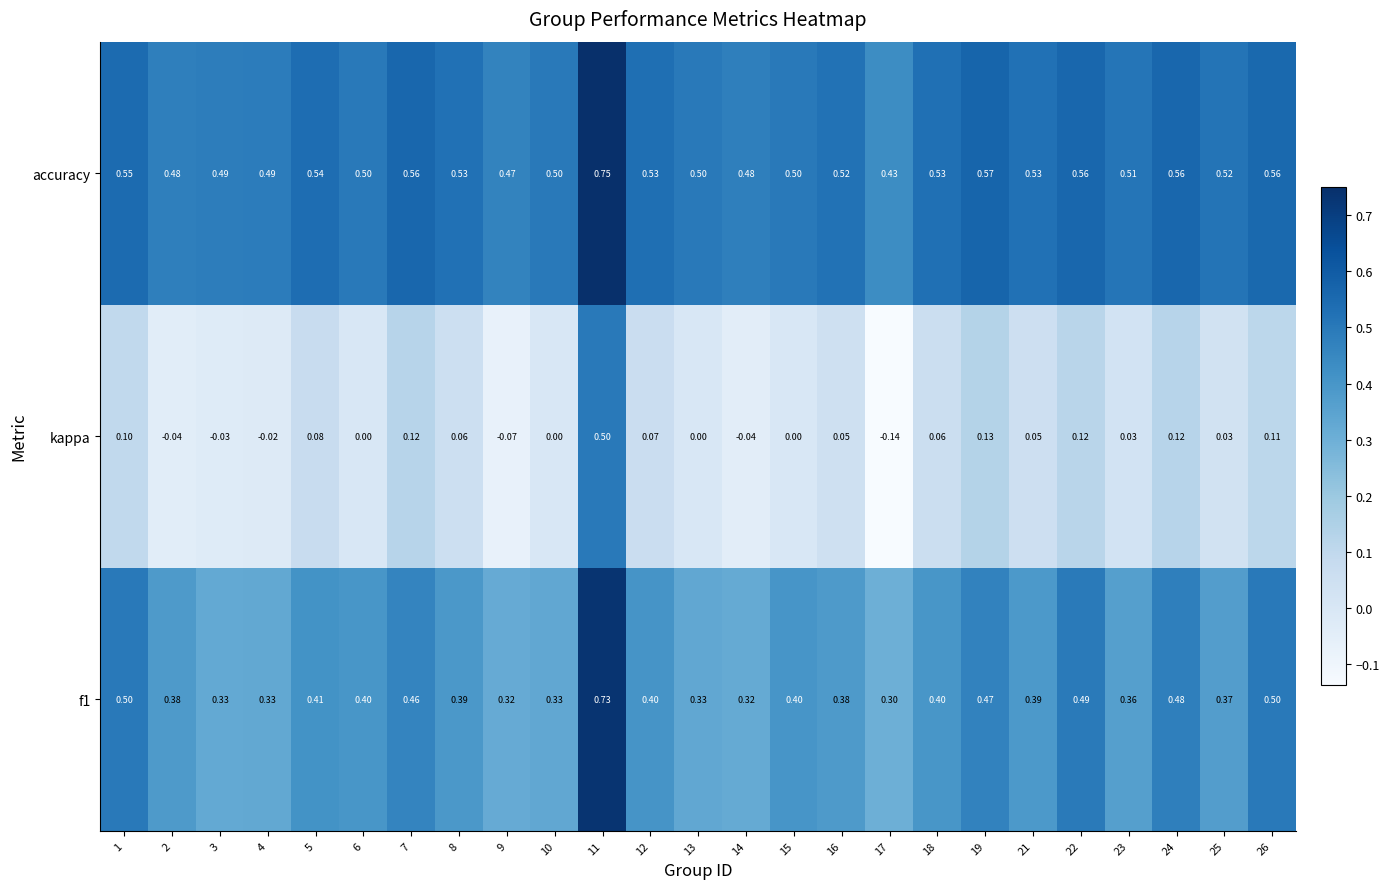

Which series has the widest spread of values?

kappa